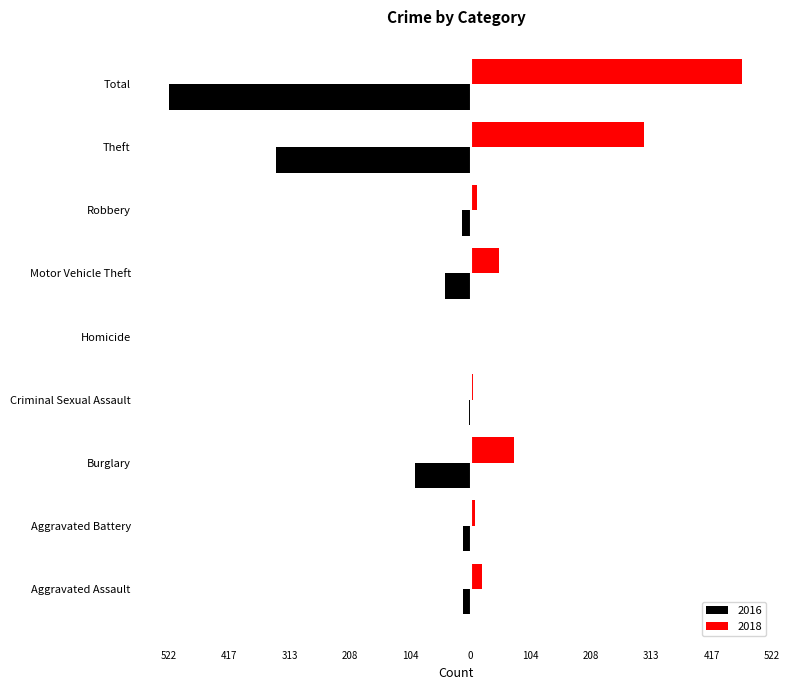

What is the total value across all series at Burglary?

-21